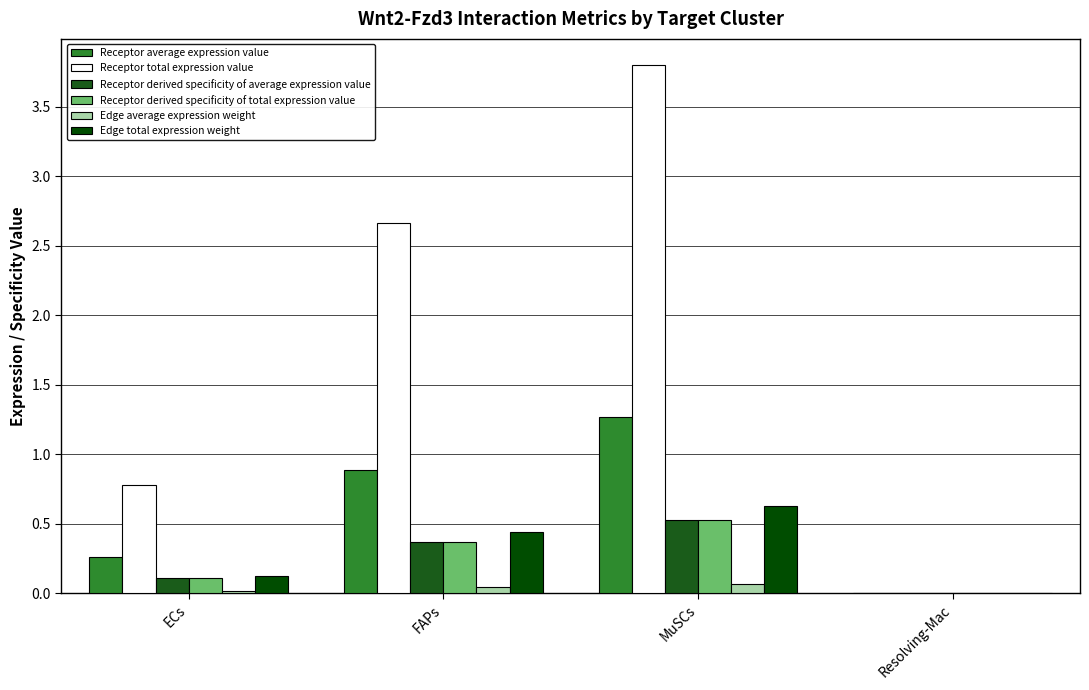

What is the sum of all Edge average expression weight values?

0.1